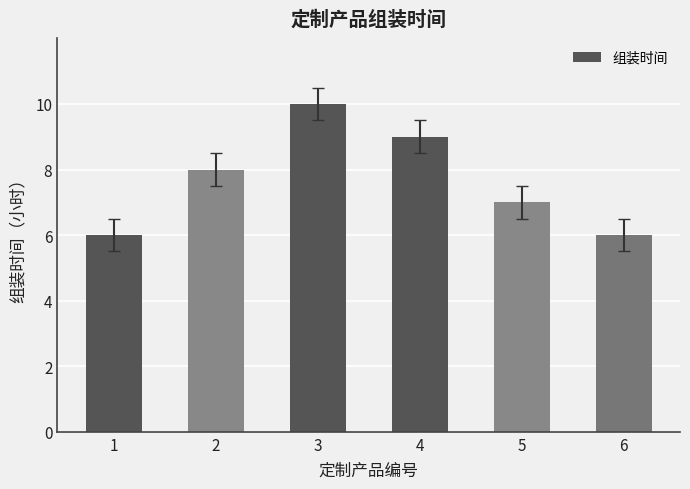

Between 1 and 3, which is larger?

3